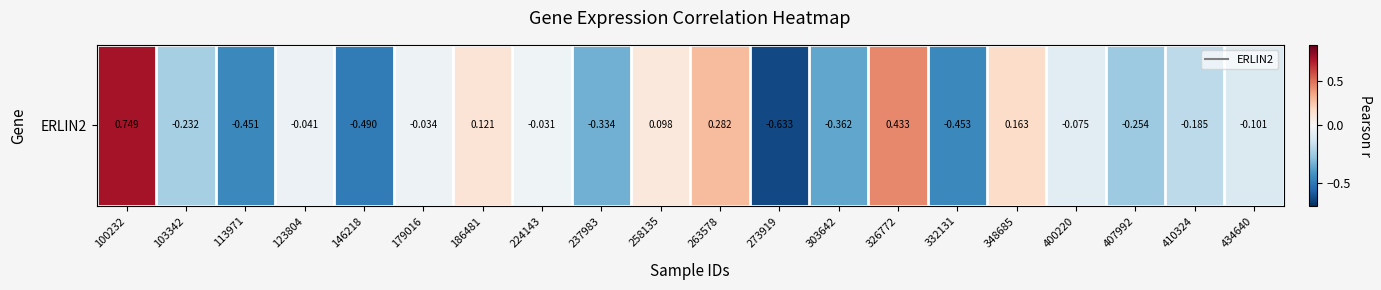

How many positive values are there?

6